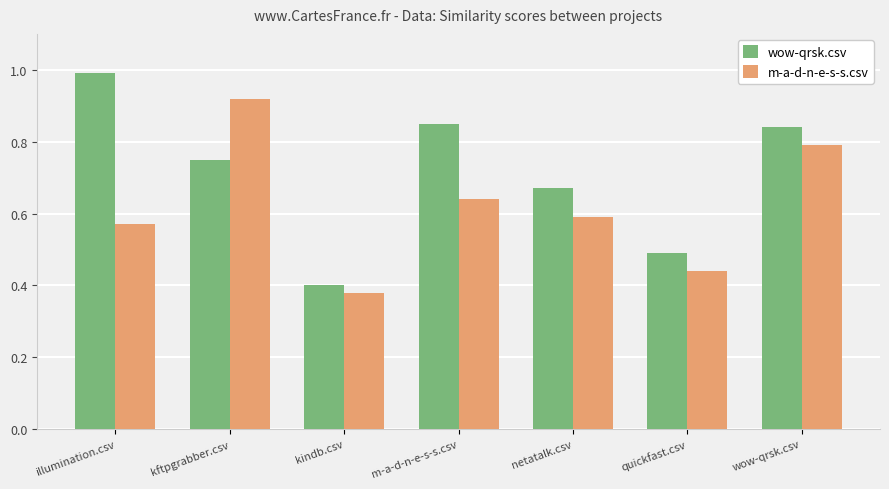

What is the spread (max minus min) of values at kftpgrabber.csv?

0.2